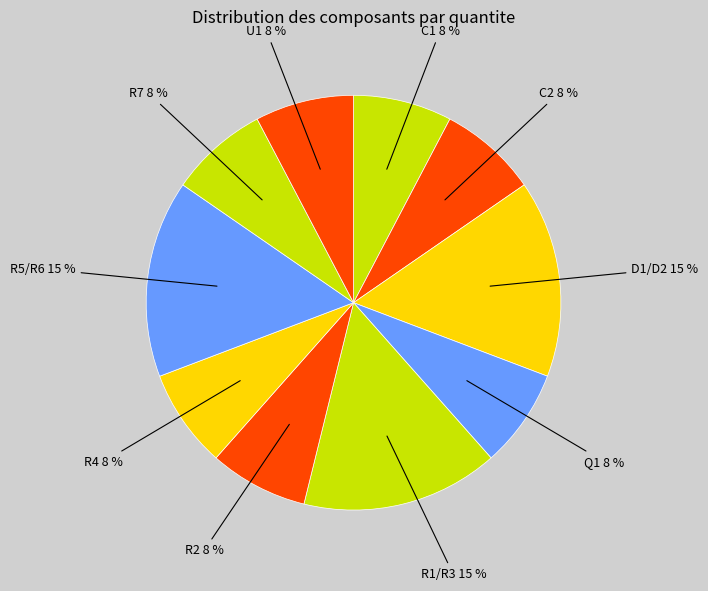

Does any single category account for the majority?

No